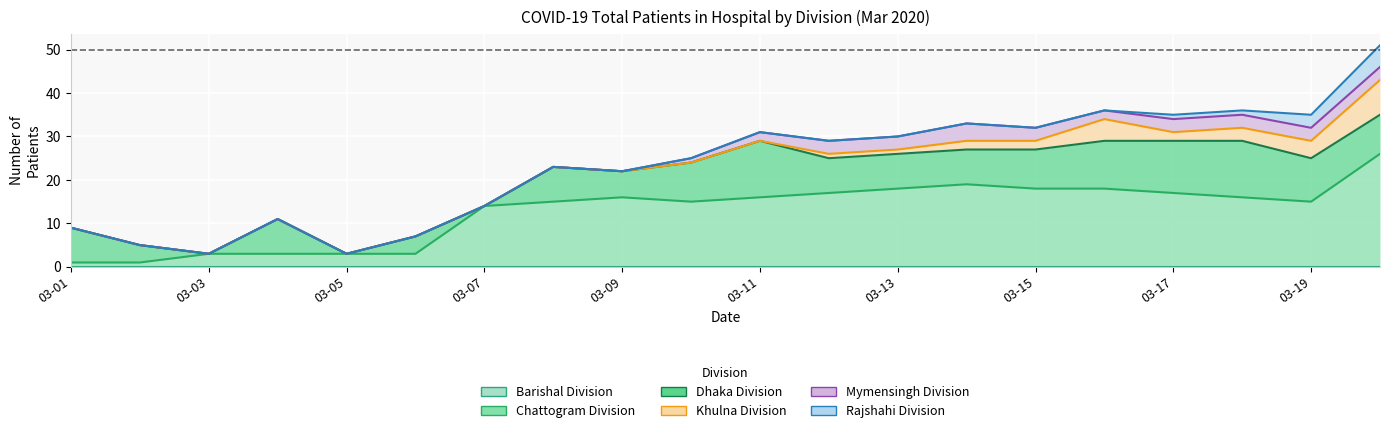

What is the maximum value for Mymensingh Division?

4